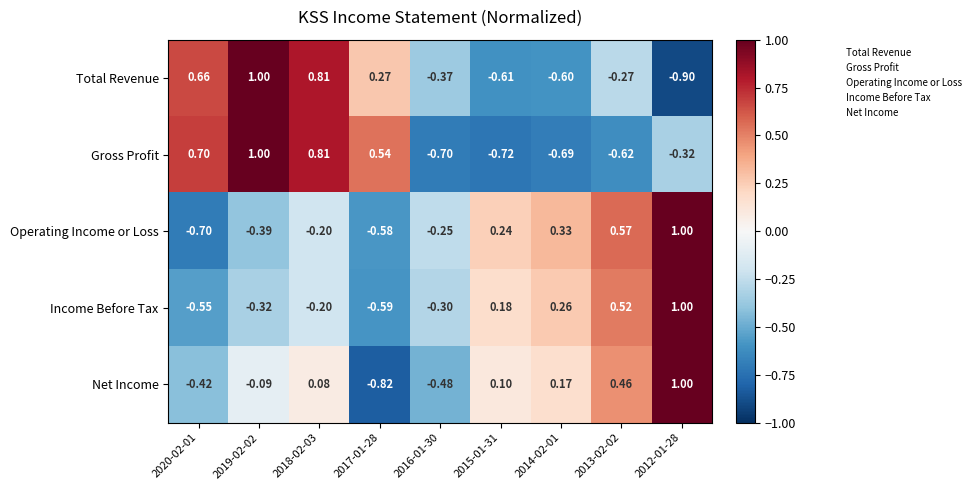

Which series changed the most between 2017-01-28 and 2015-01-31?

Gross Profit